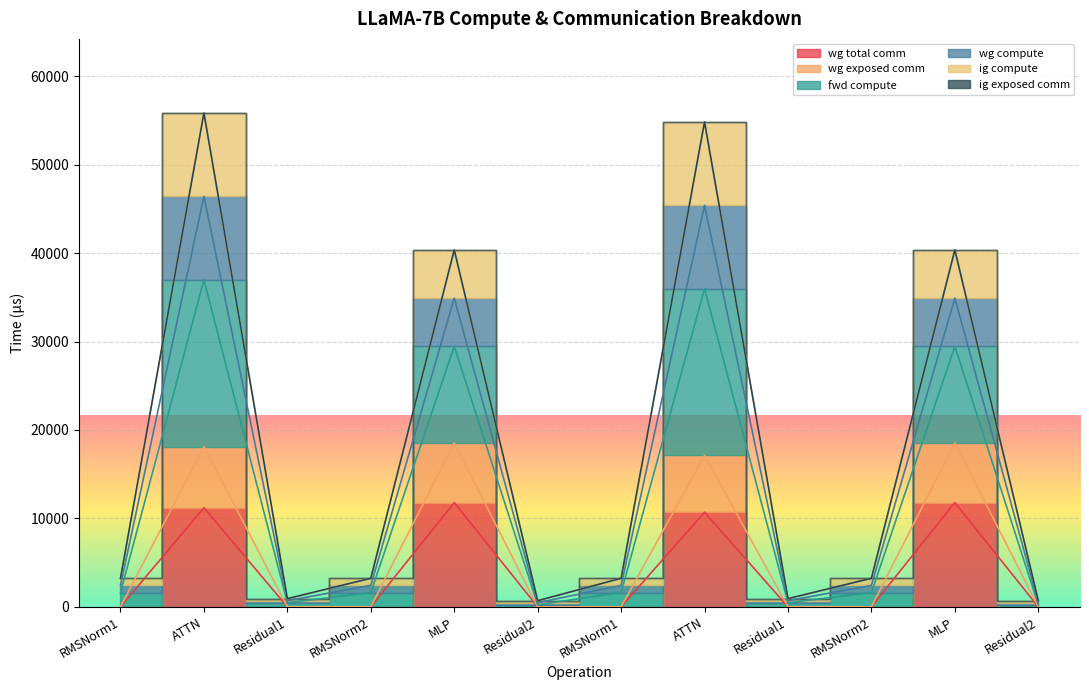

Which category has the lowest value in the fwd compute series?

Residual2